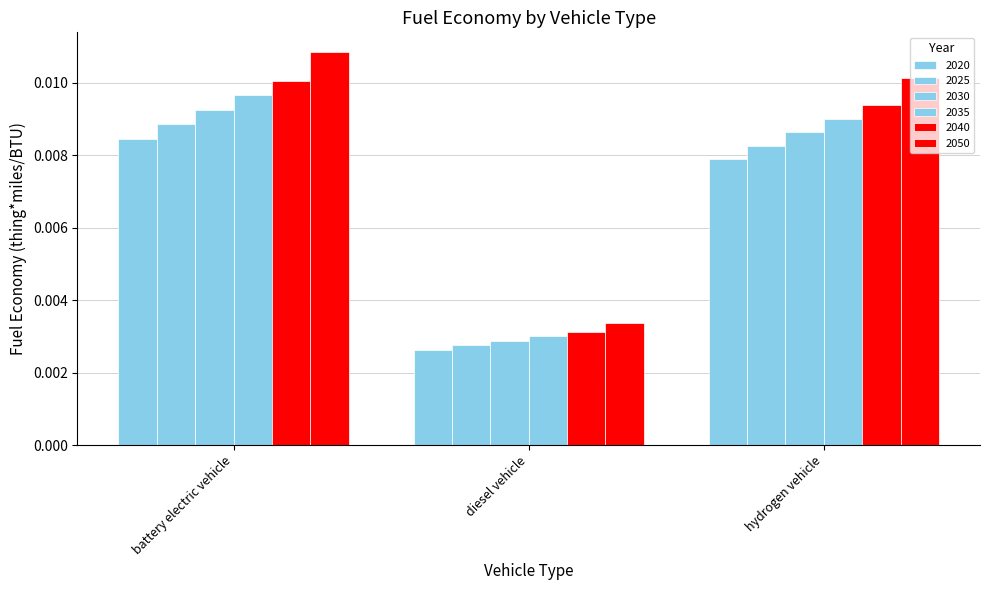

True or false: 2030 has a value of 0.0 at battery electric vehicle.

True